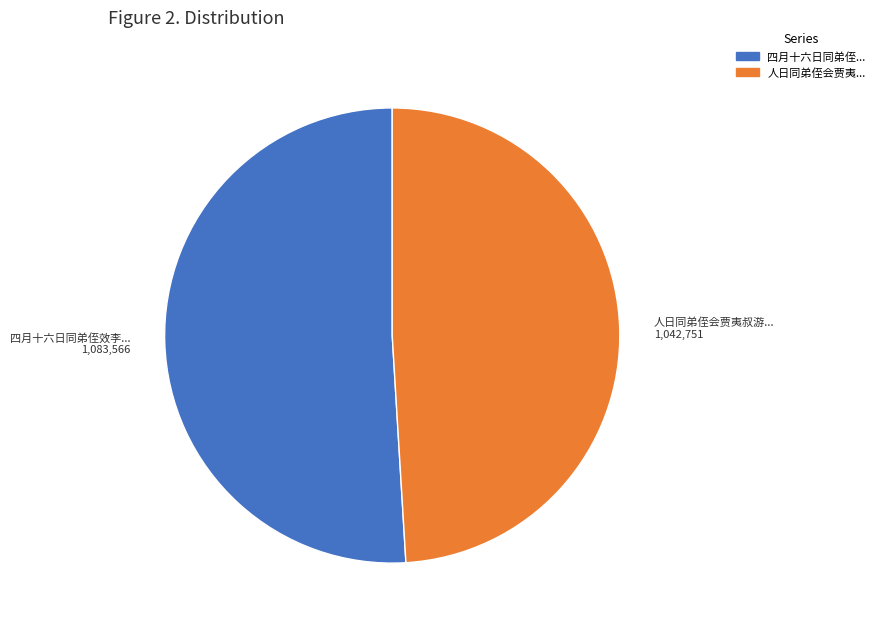

Count the number of slices in the pie.

2